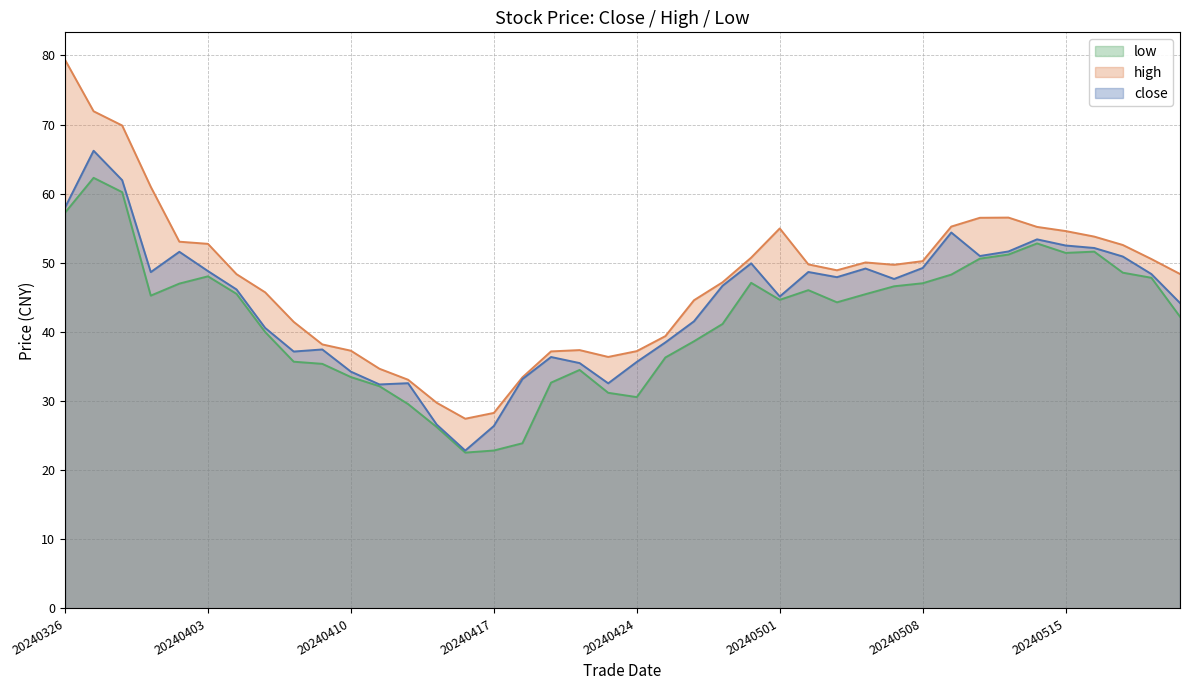

List the series in order of their overall mean, highest first.

high, close, low